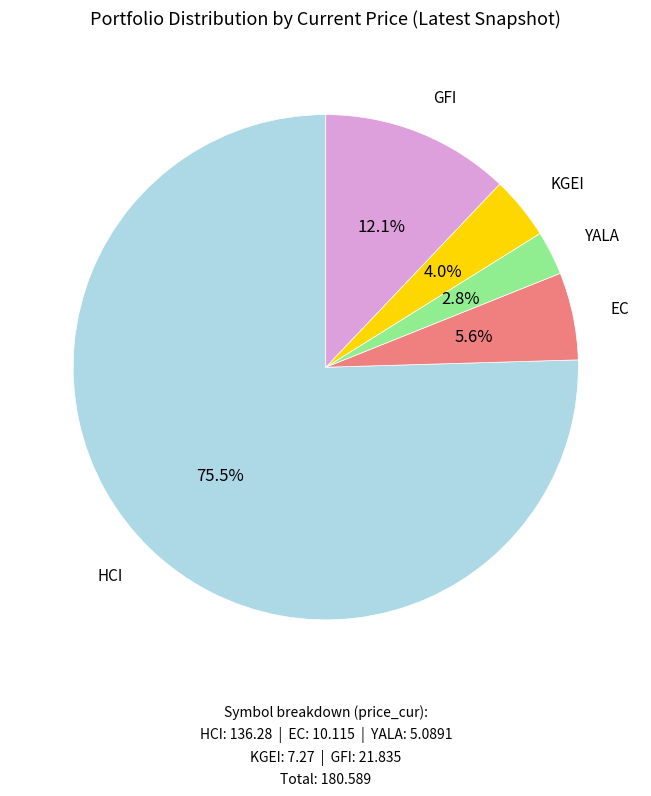

How many slices are in this pie chart?

5